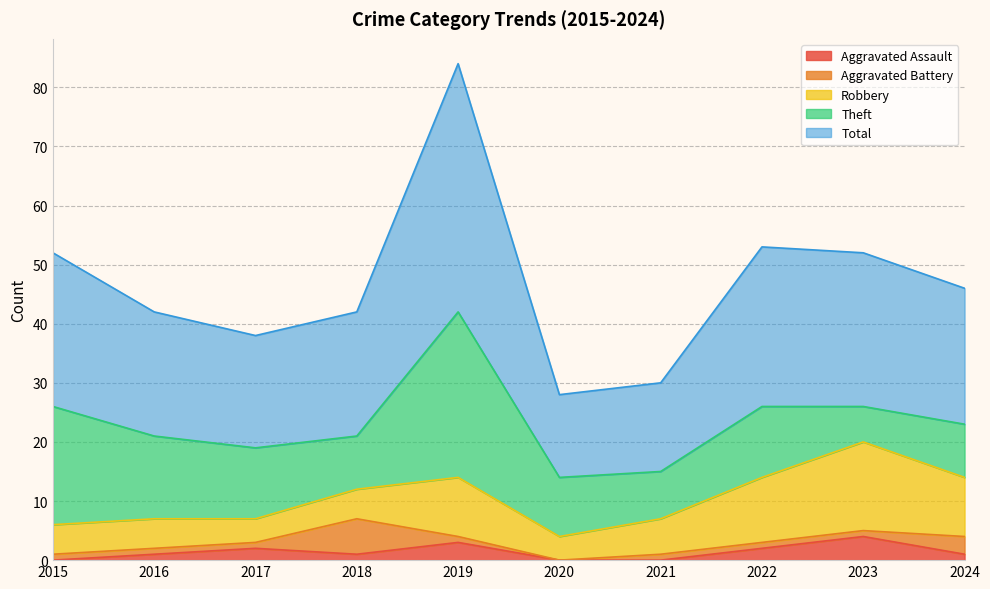

What is the difference between the second highest and second lowest values in the Theft series?

12